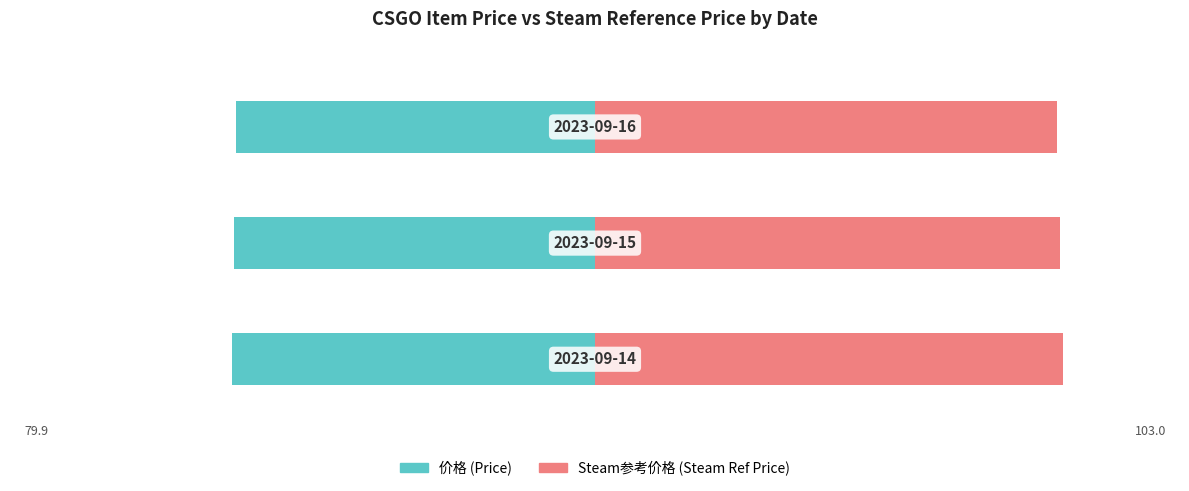

Which series has the largest range (max minus min)?

Steam参考价格 (Steam Ref Price)